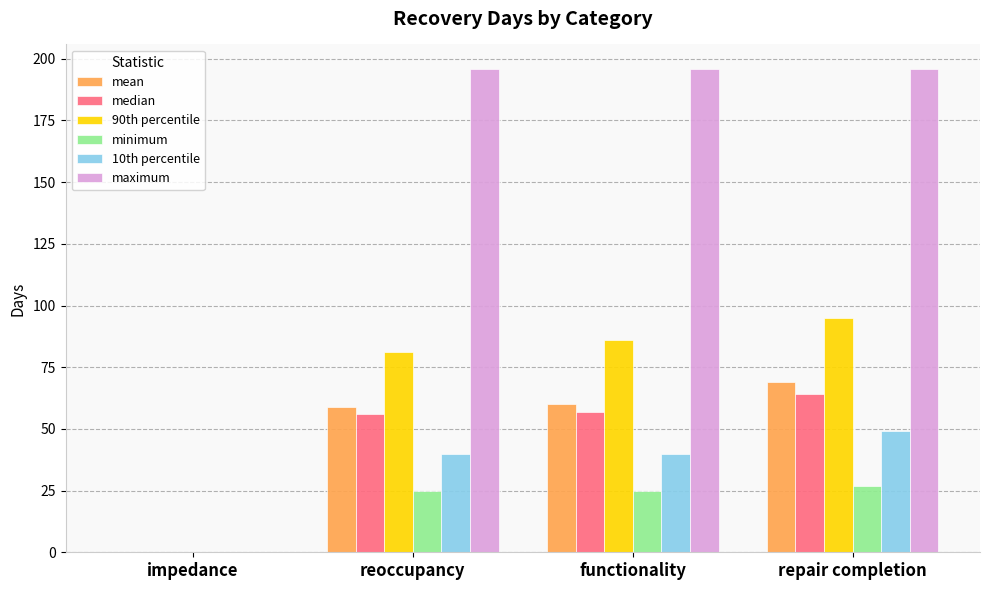

What is the average value of the mean series?

47